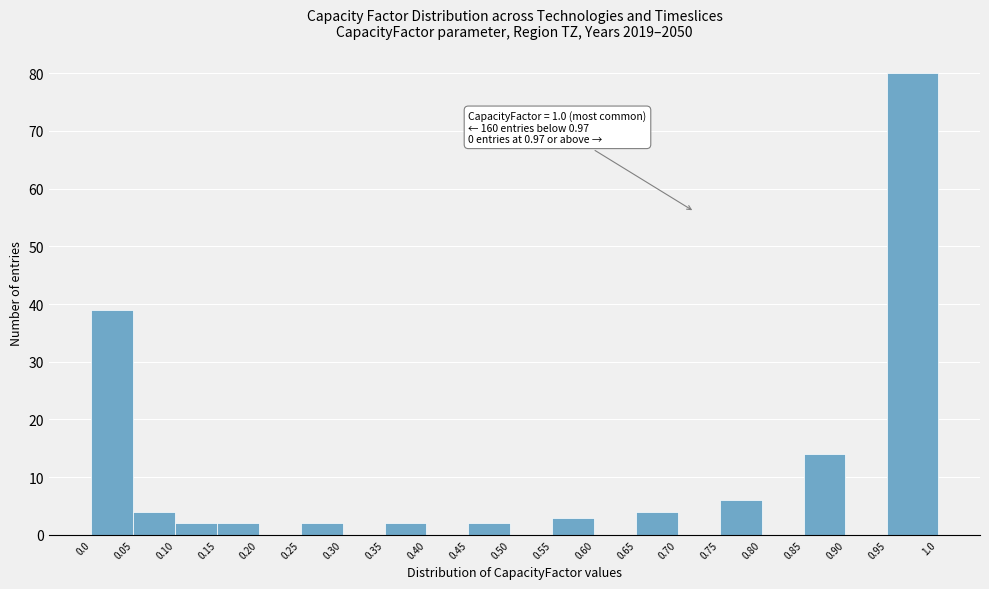

Over which range of the x-axis is the bar tallest?

0.95 to 1.0